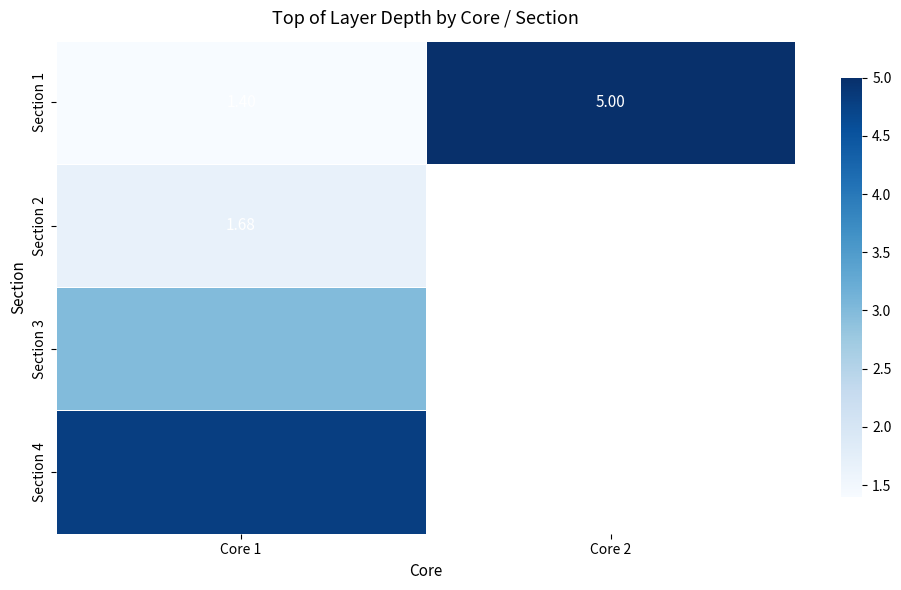

Is the value of Section 4 at Core 1 greater than the value of Section 3 at Core 1?

Yes